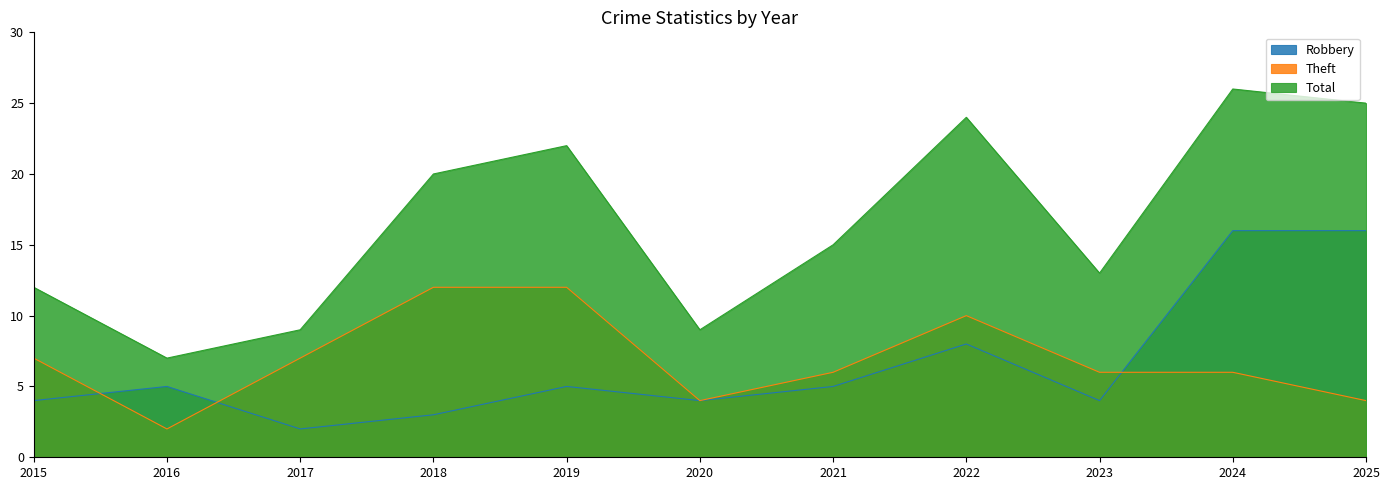

Which has a higher value, 2021 or 2023?

2021